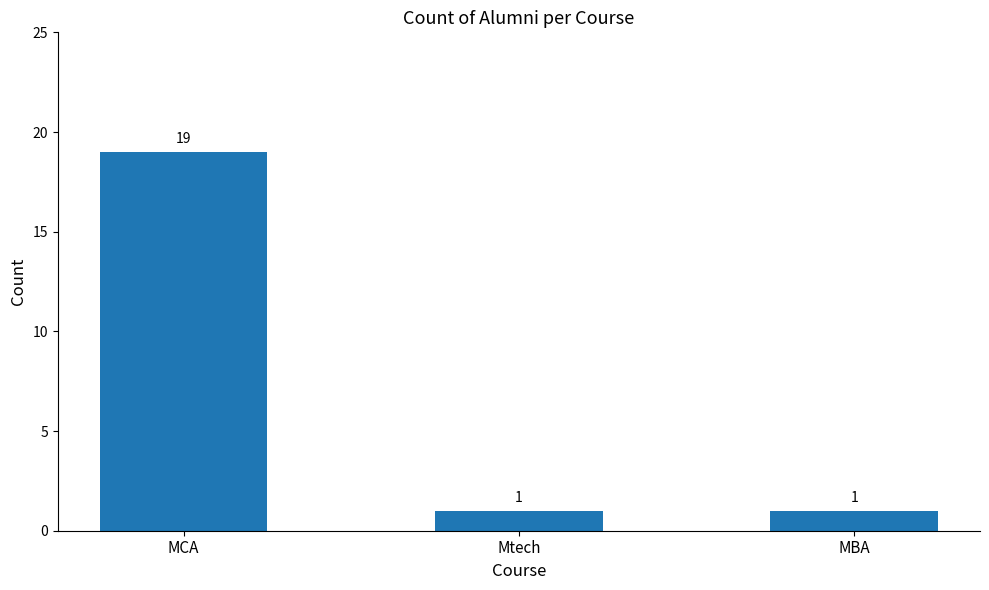

The value at Mtech is 0. True or false?

False